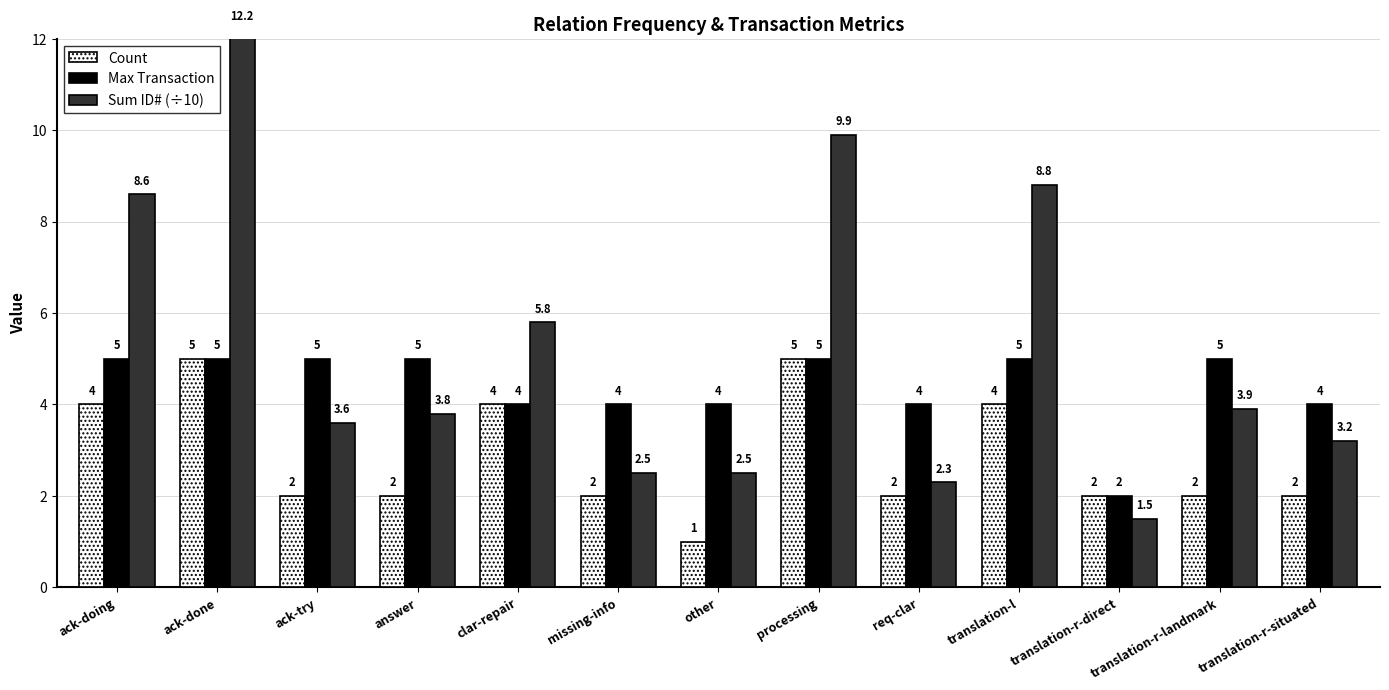

What is the lowest value of the Sum ID# (÷10) series?

1.5